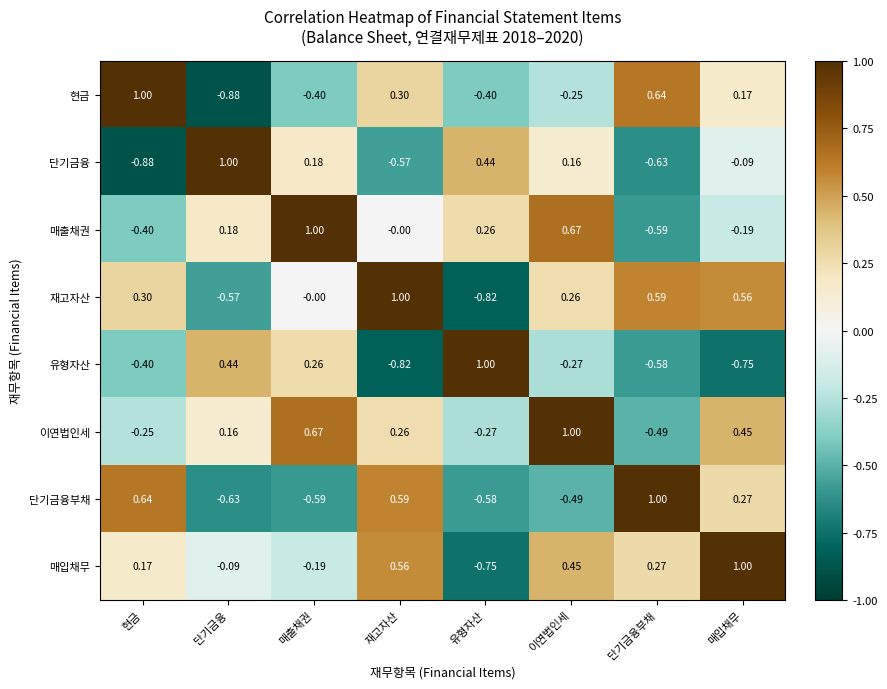

Where is 매출채권 nearest to the value 0?

재고자산